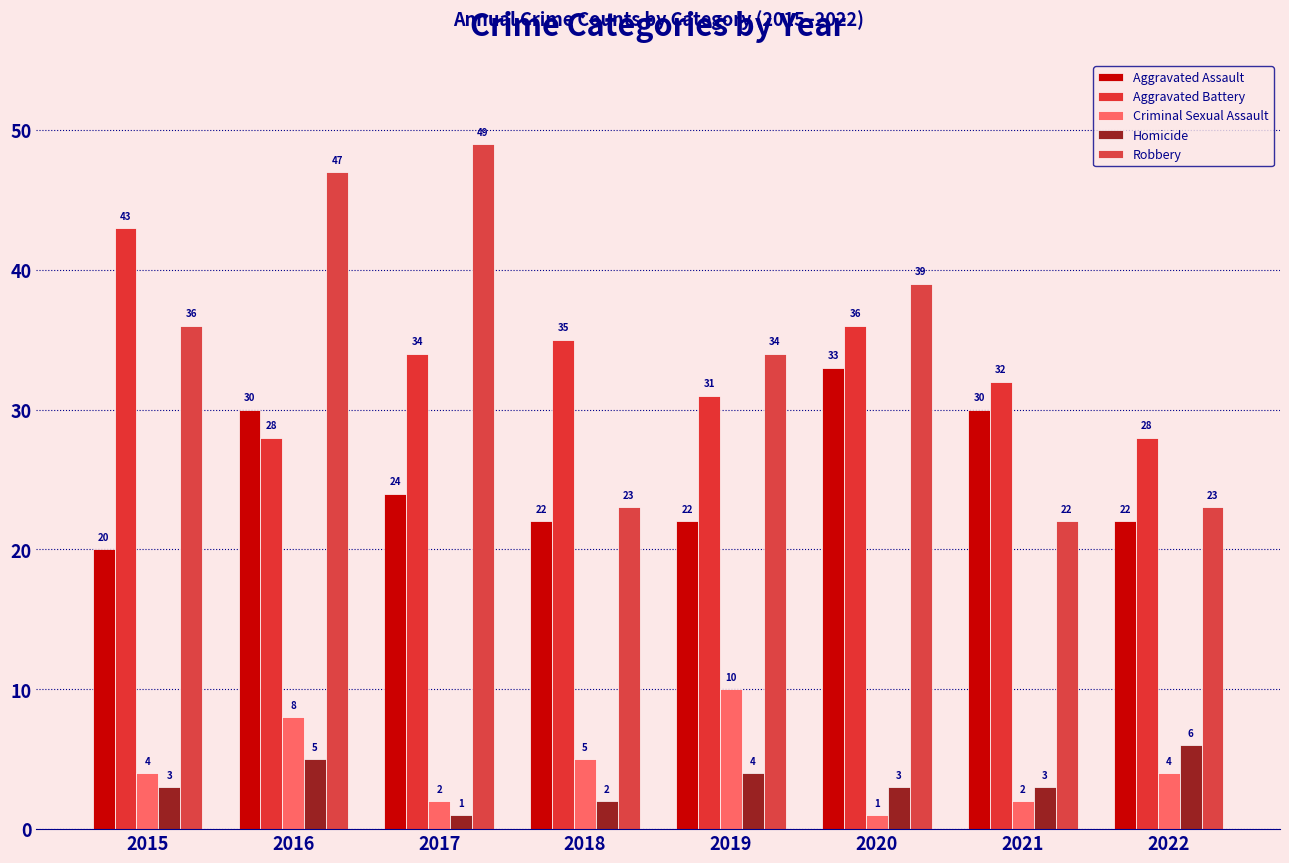

What is the value of the Homicide bar at the 3rd from the left?

1